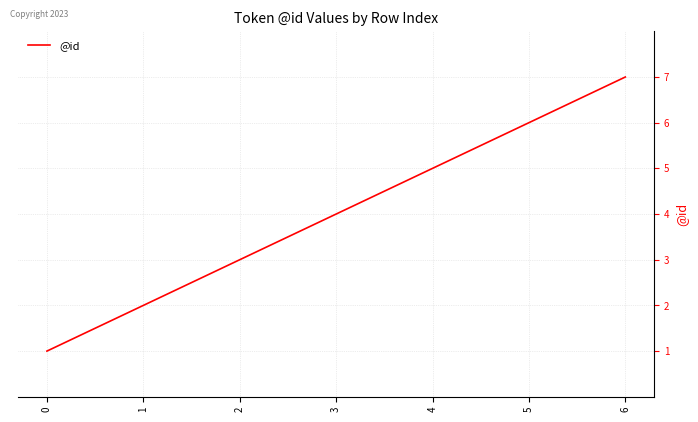

How many series are shown in this chart?

1